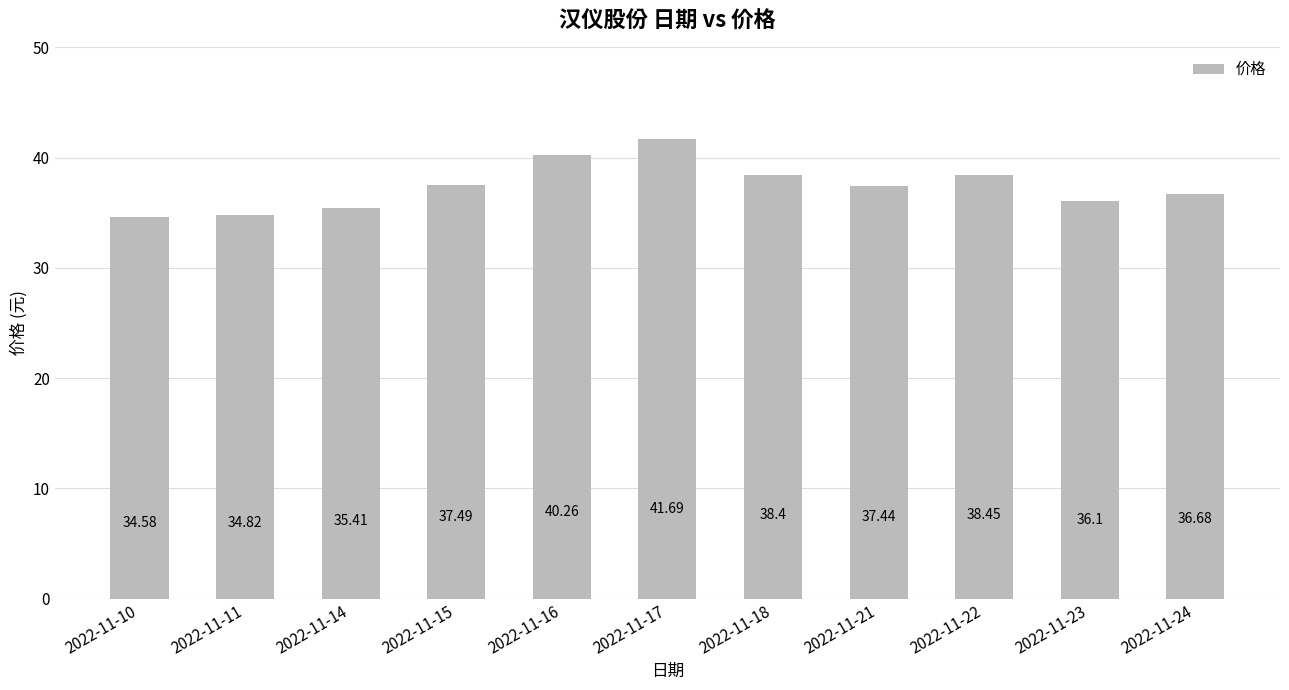

The chart shows a value of 61.6 at 2022-11-15. True or false?

False